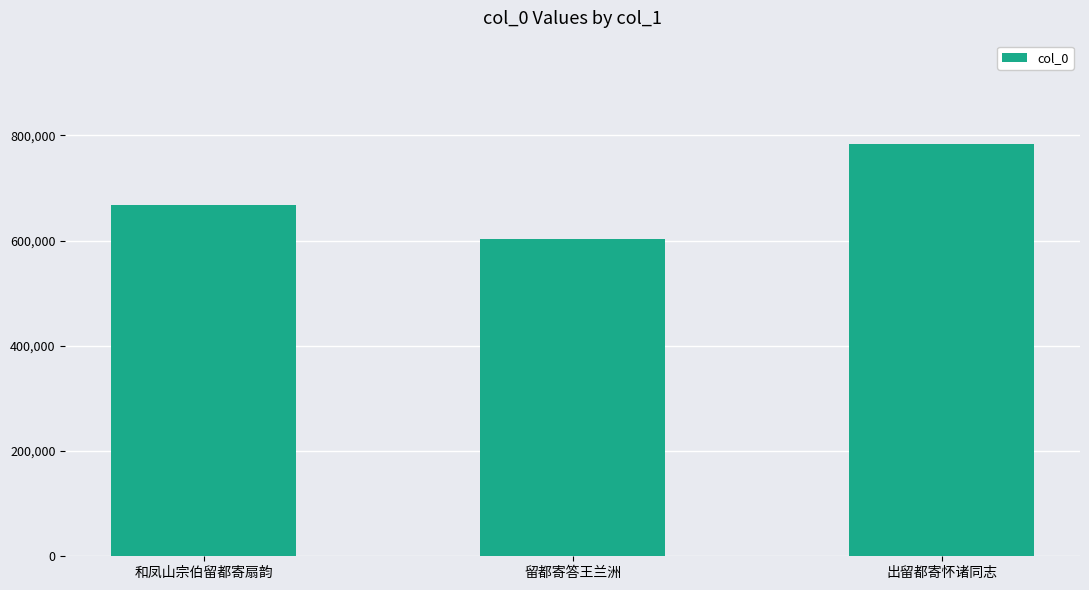

At which label is the value closest to 693650?

和凤山宗伯留都寄扇韵